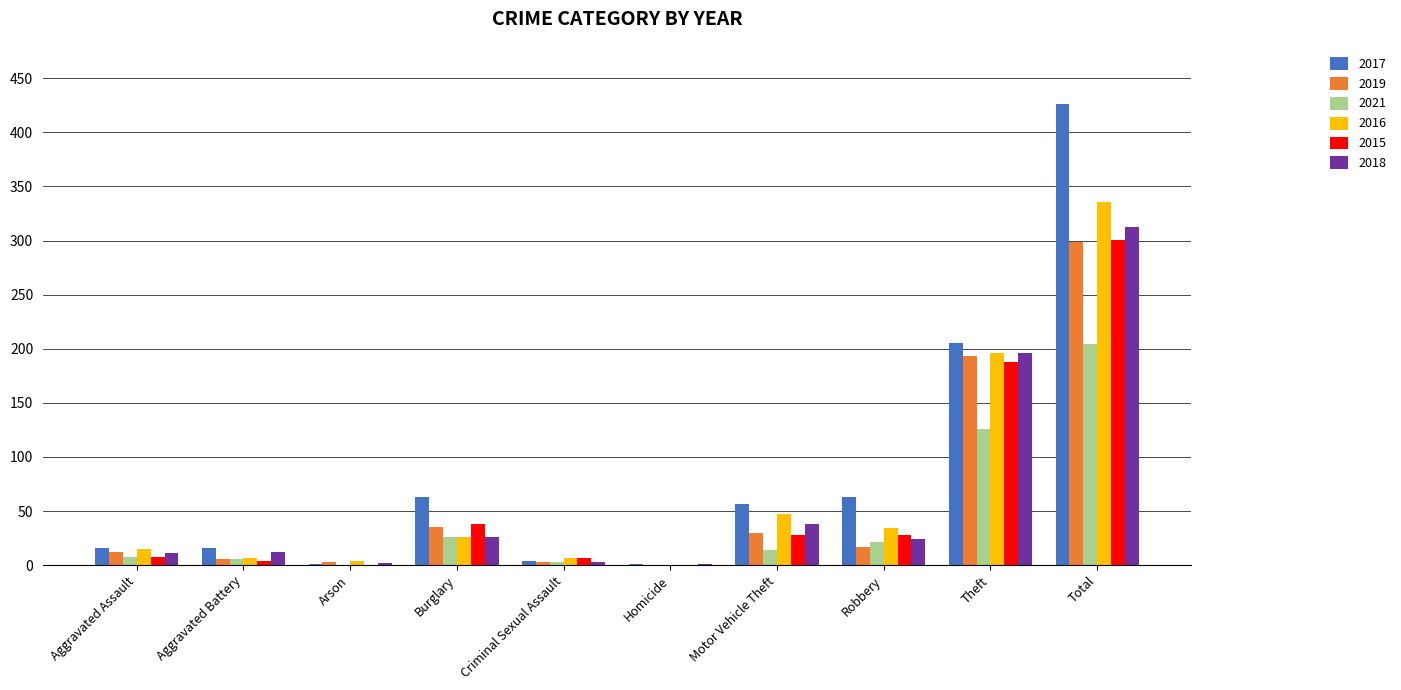

True or false: 2019 has a value of 0 at Homicide.

True